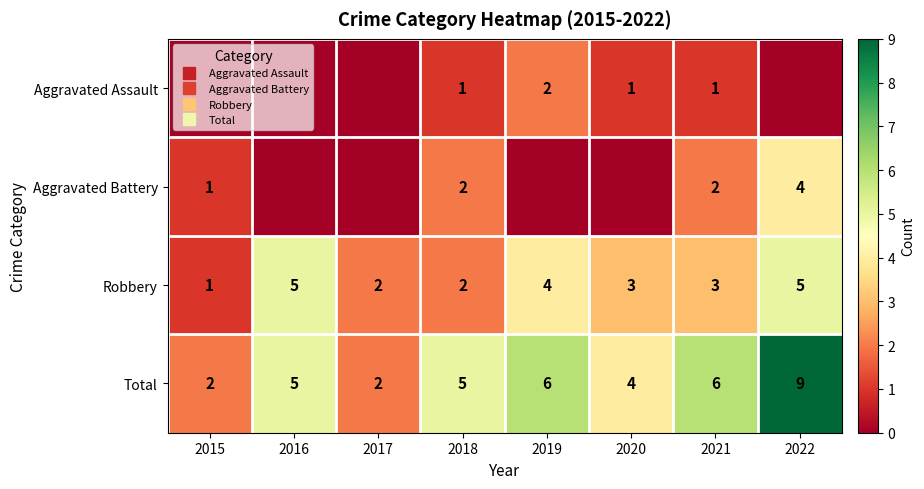

At which category is the sum across all series the highest?

2022